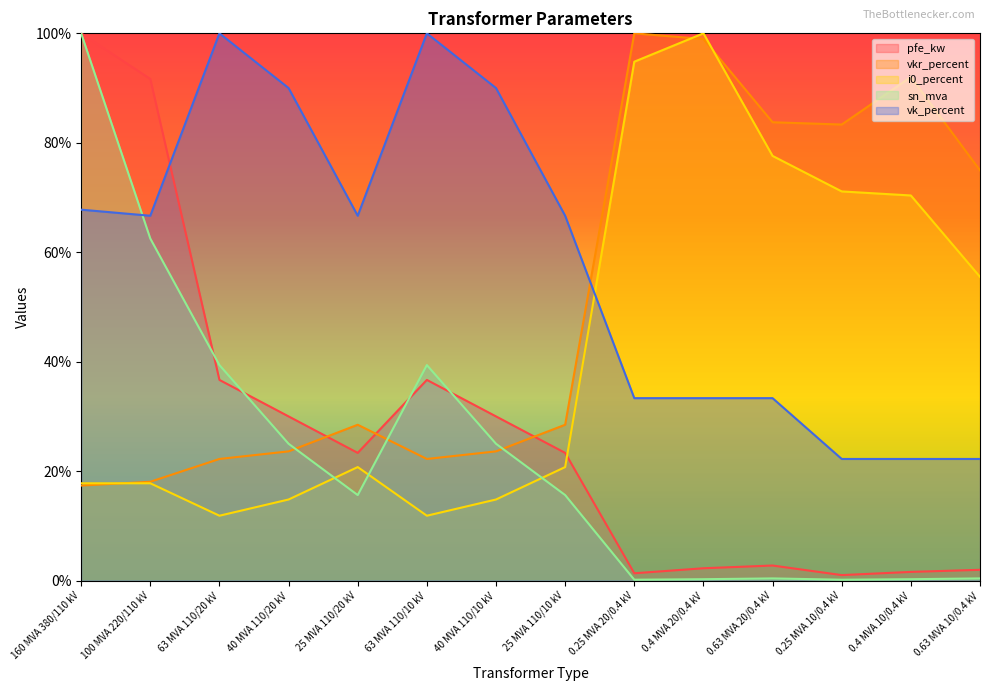

The value of sn_mva at 0.63 MVA 10/0.4 kV is 0.4. True or false?

True